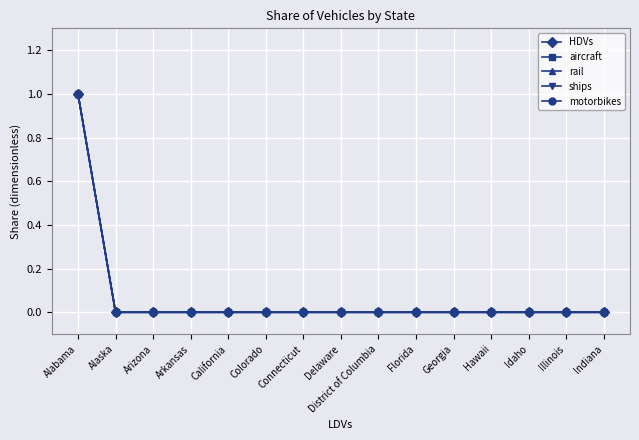

Is this an area chart (filled region under the line)?

No